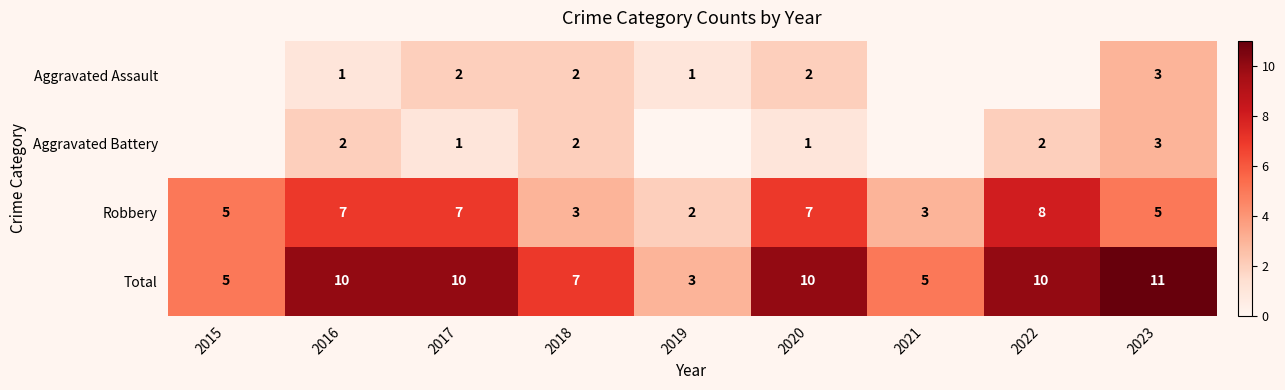

Is it true that Aggravated Assault equals 0.2 at 2019?

False